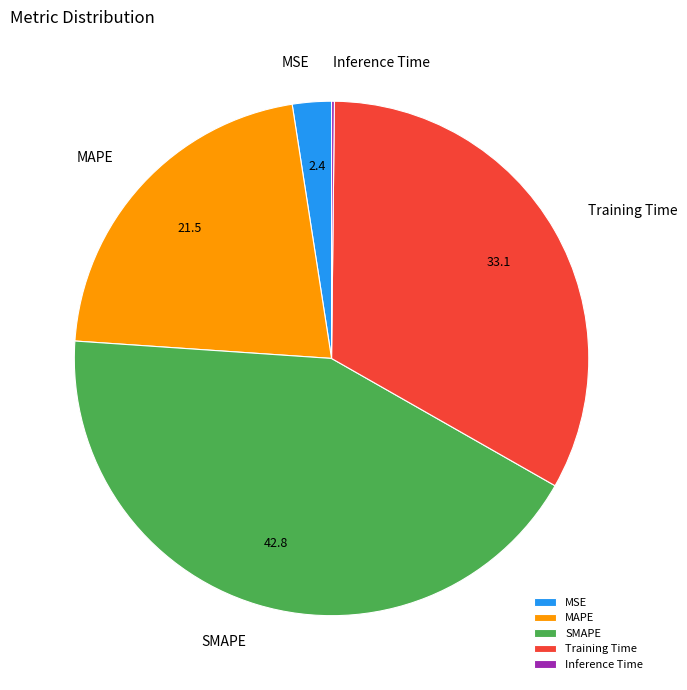

True or false: MAPE accounts for 13% of the total.

False